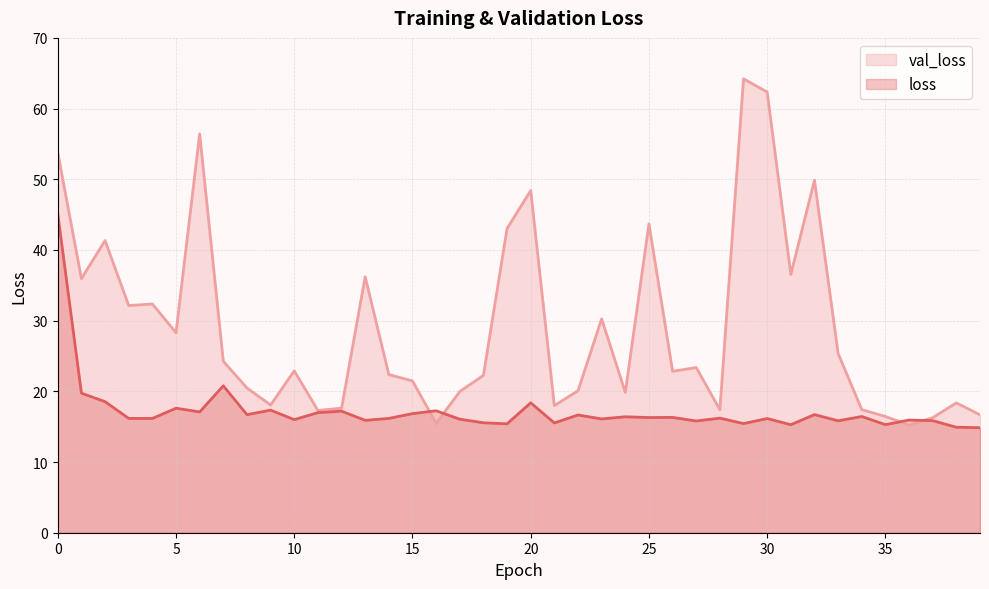

What is the label of the 26th point from the right?

14